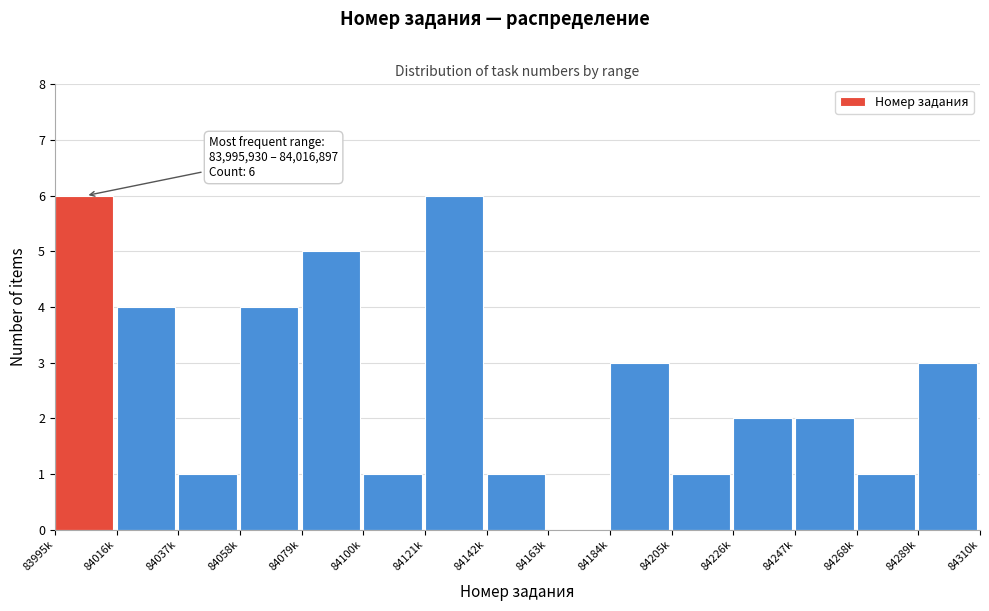

Reading left to right, extract all data points from this chart.

83995k=6	84016k=4	84037k=1	84058k=4	84079k=5	84100k=1	84121k=6	84142k=1	84163k=0	84184k=3	84205k=1	84226k=2	84247k=2	84268k=1	84289k=3